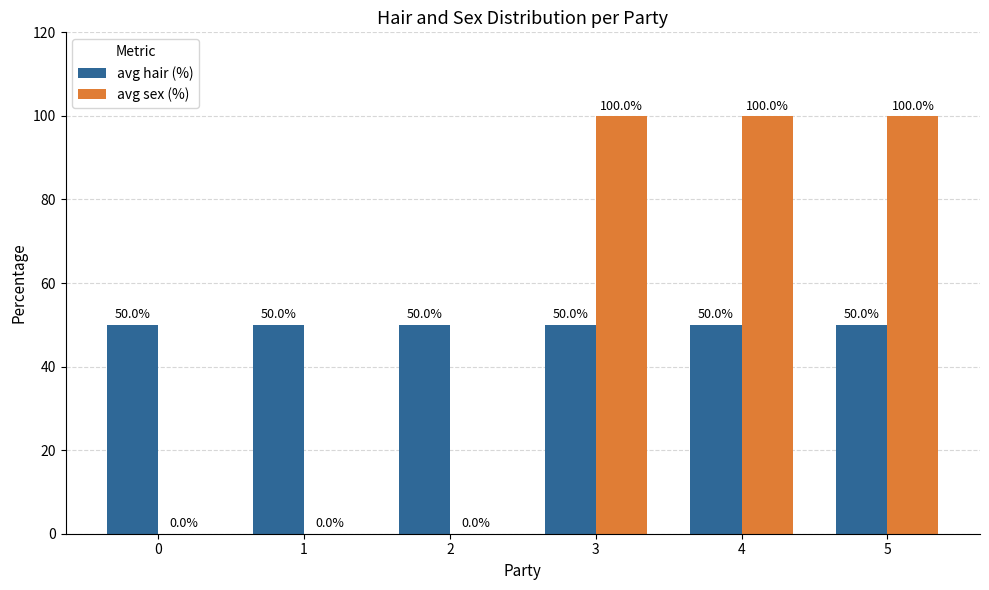

Reading right to left, transcribe all the data shown in this chart.

avg hair (%): 50	50	50	50	50	50
avg sex (%): 100	100	100	0	0	0